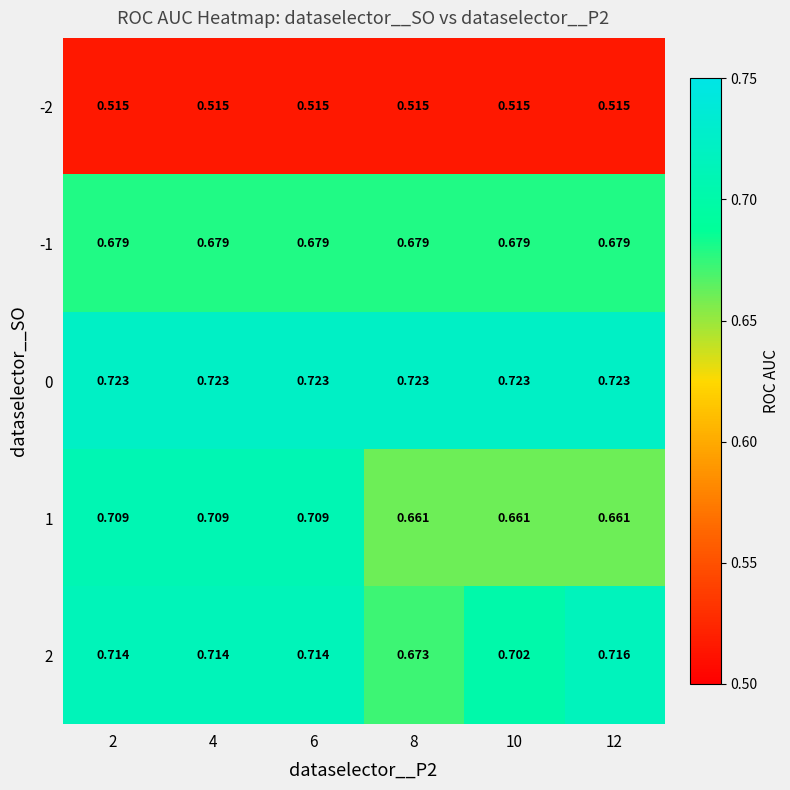

Is the value of -1 at 2 greater than the value of 0 at 8?

No